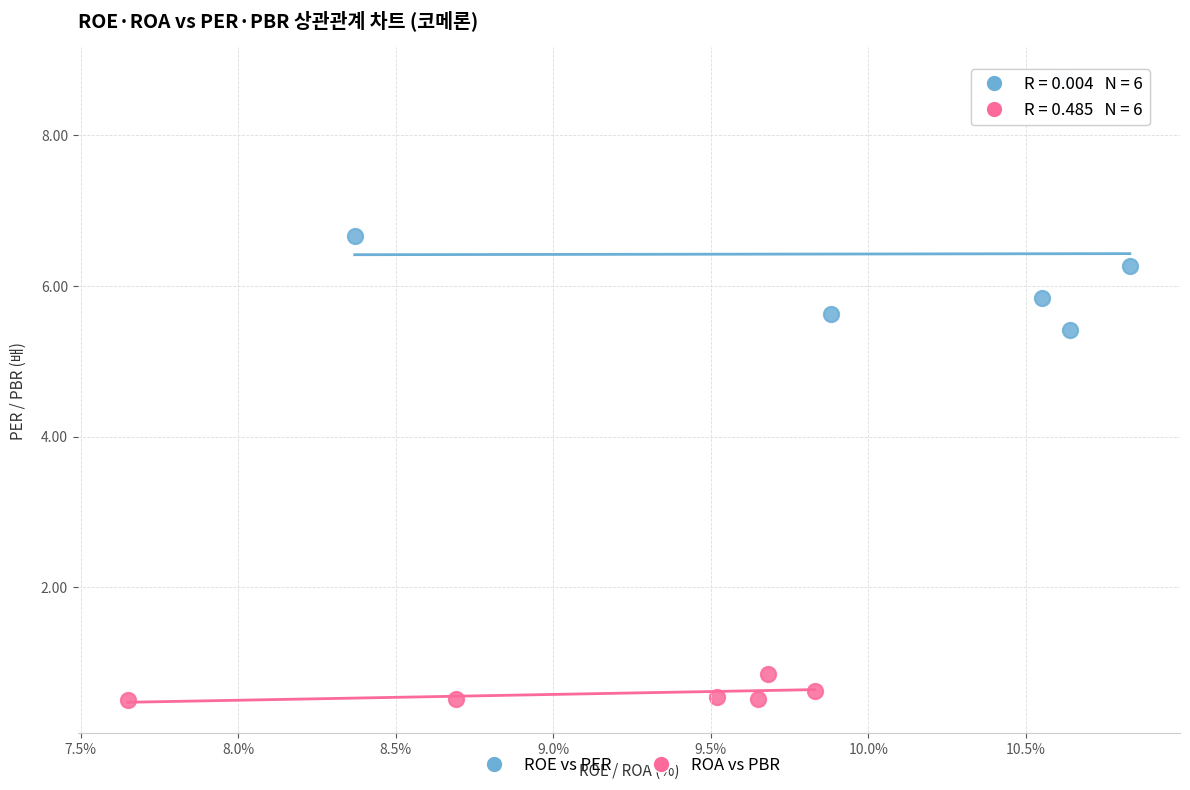

Which series contains the lowest Y value?

ROA vs PBR